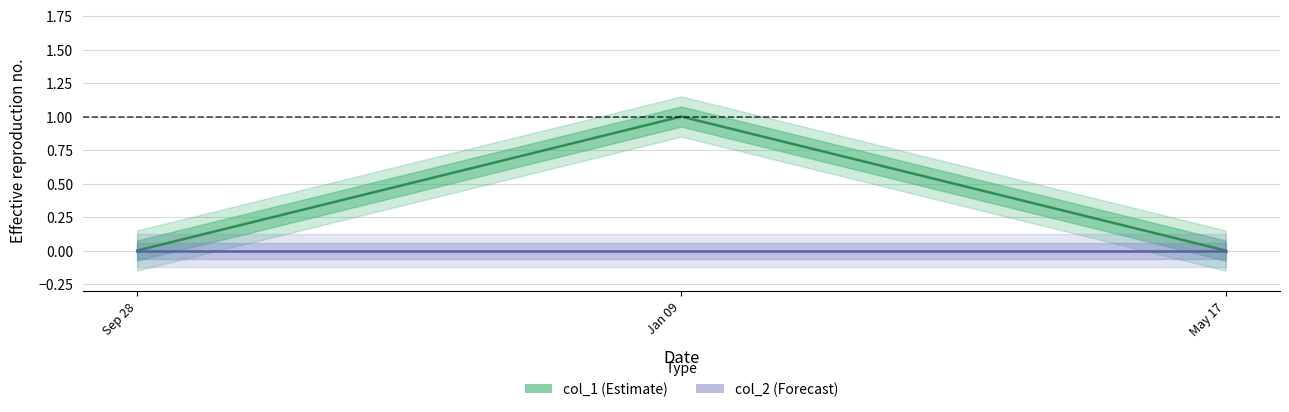

What is the maximum value shown in the chart?

1